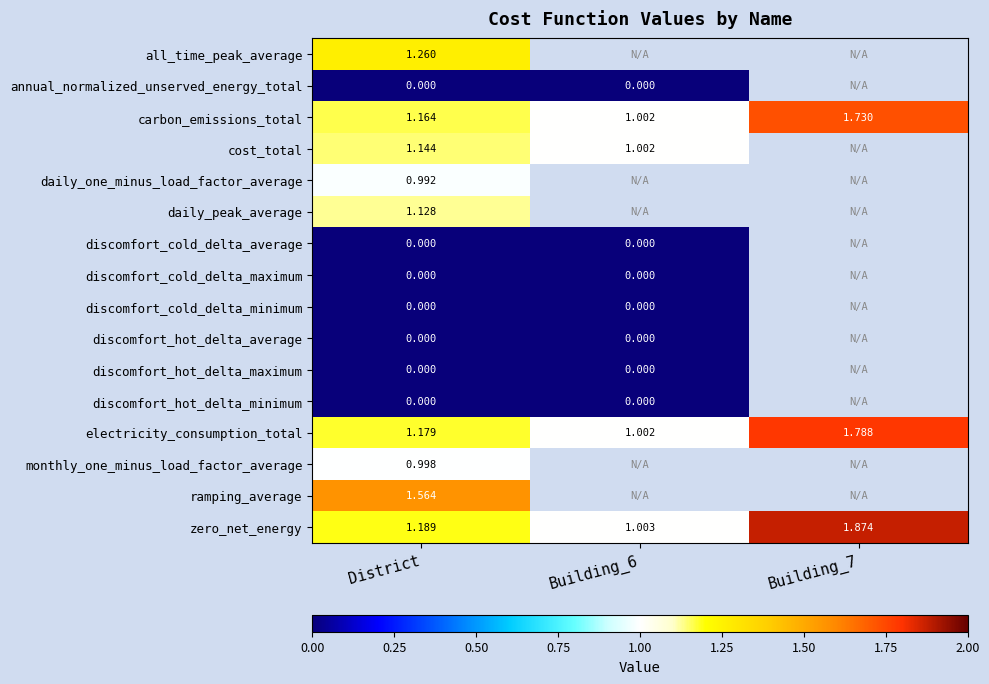

Is the value of discomfort_cold_delta_average at Building_6 greater than the value of all_time_peak_average at District?

No